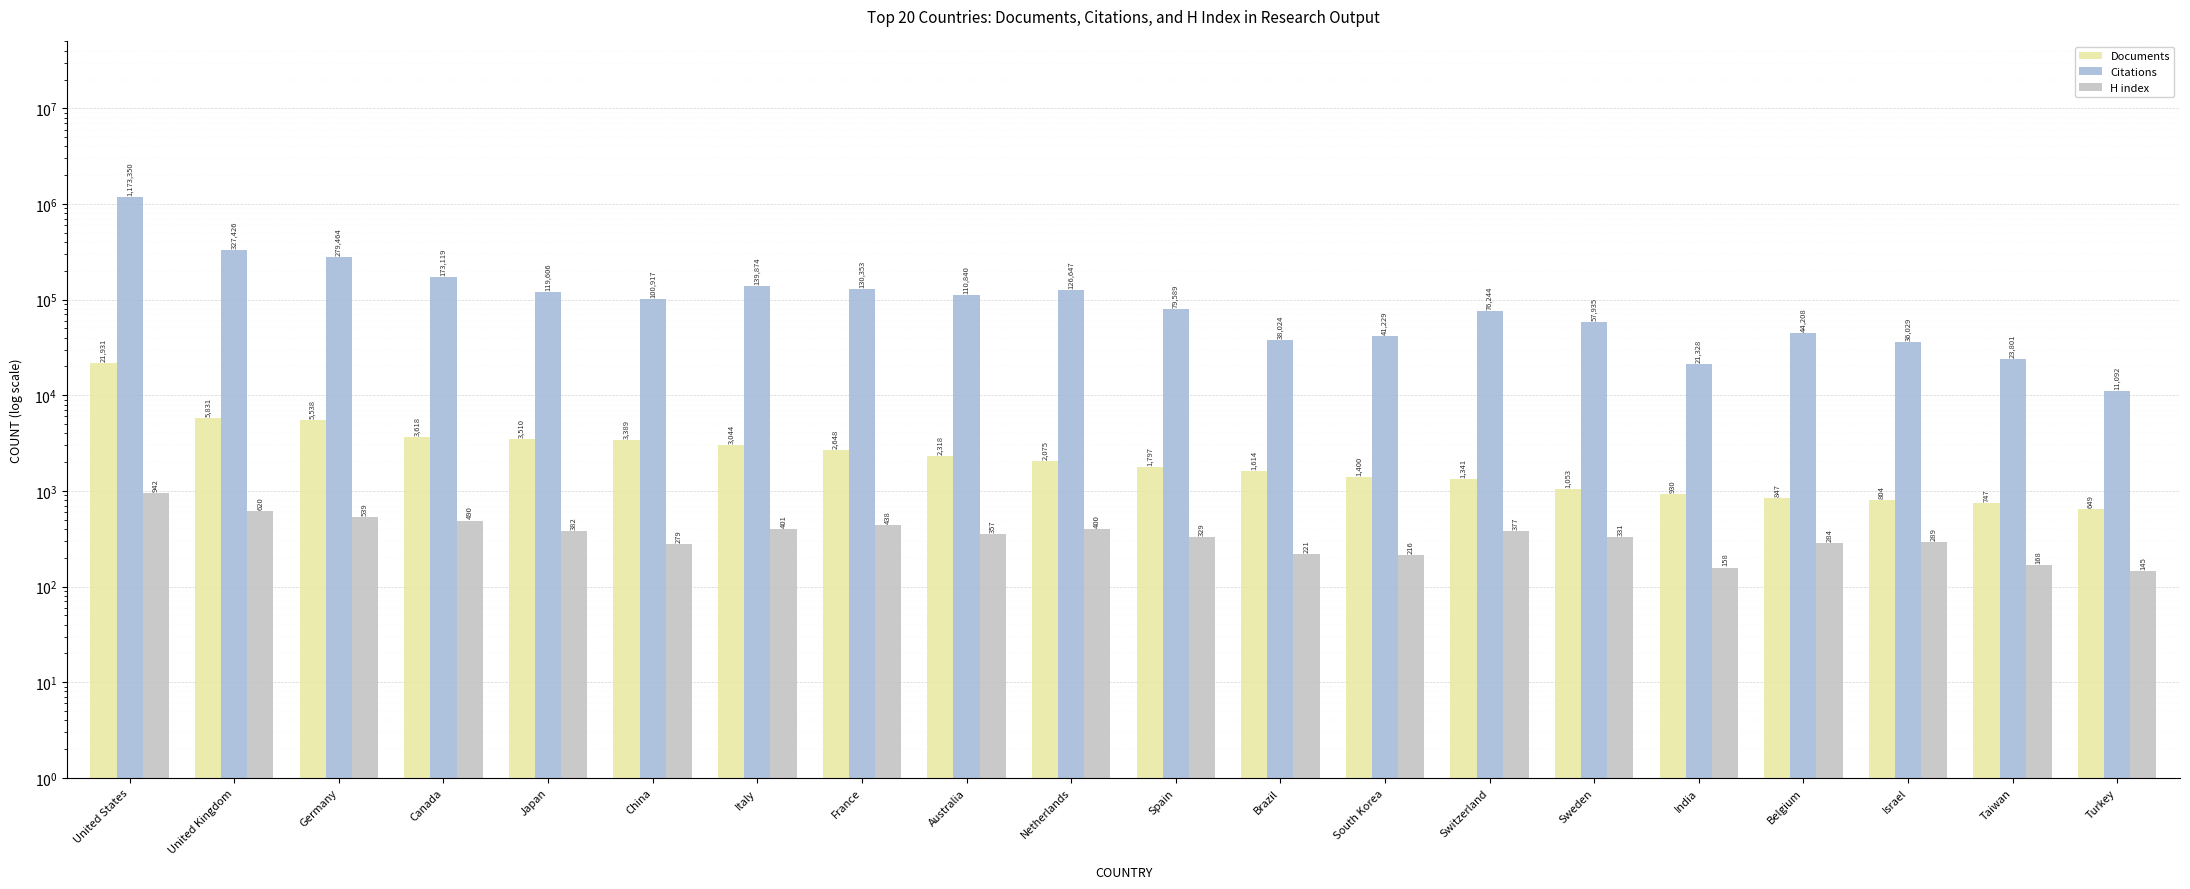

What is the difference between the Citations values at China and Australia?

9923